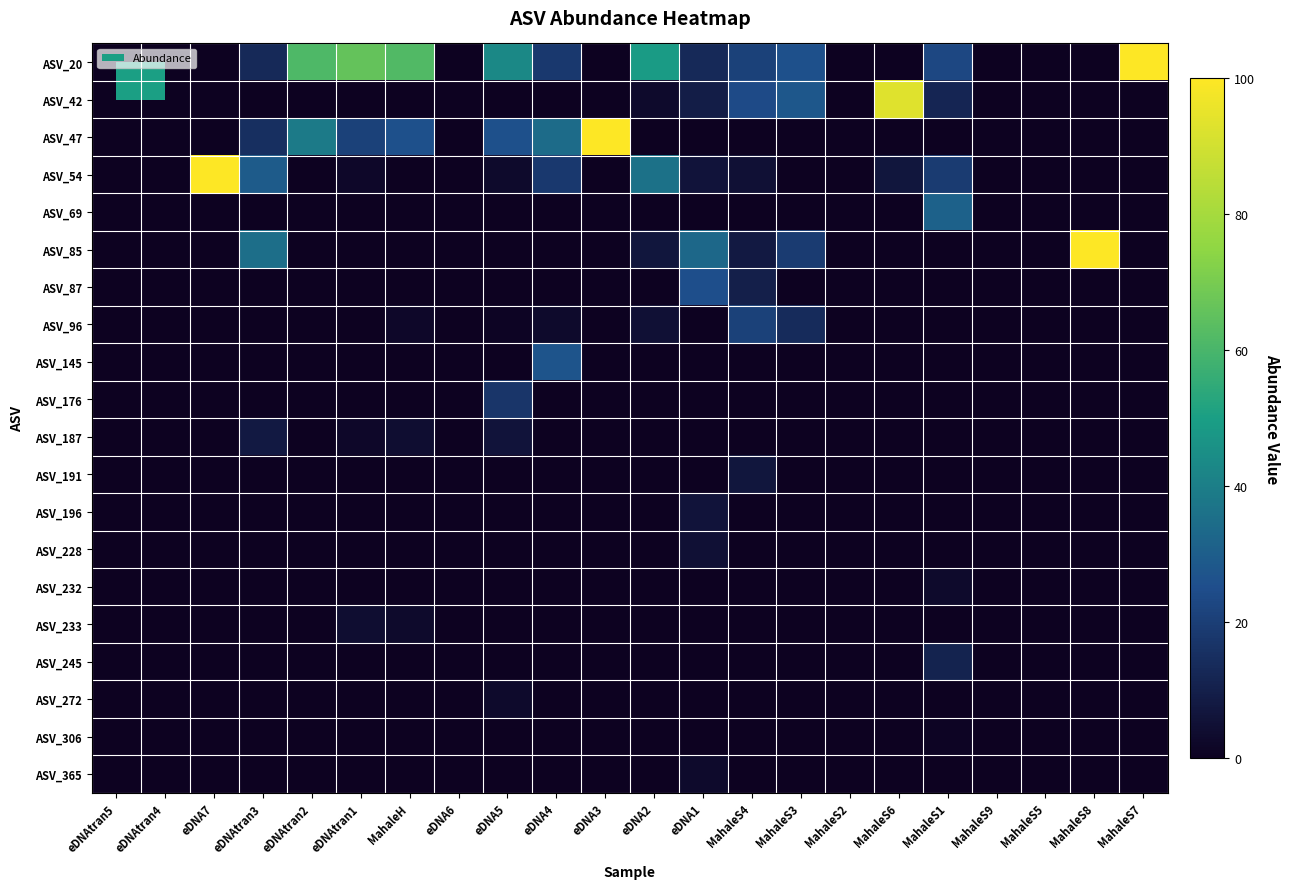

How many series are shown in this chart?

20